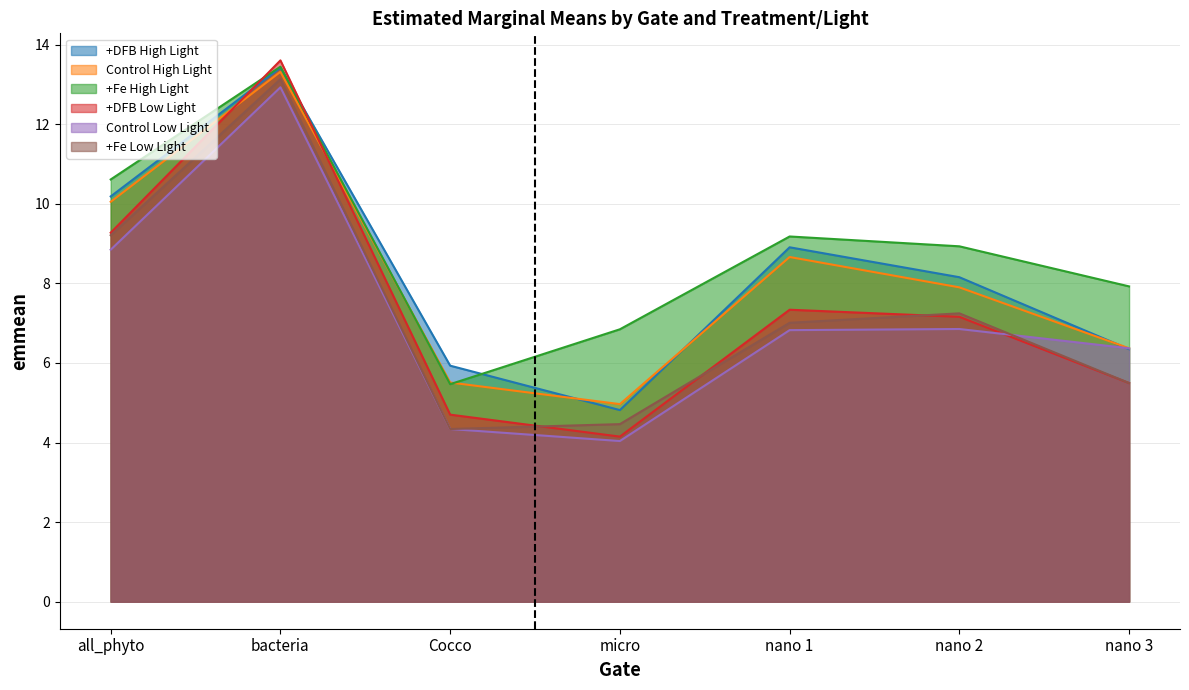

After their last crossing, which series has the higher values: +Fe Low Light or +DFB Low Light?

+Fe Low Light